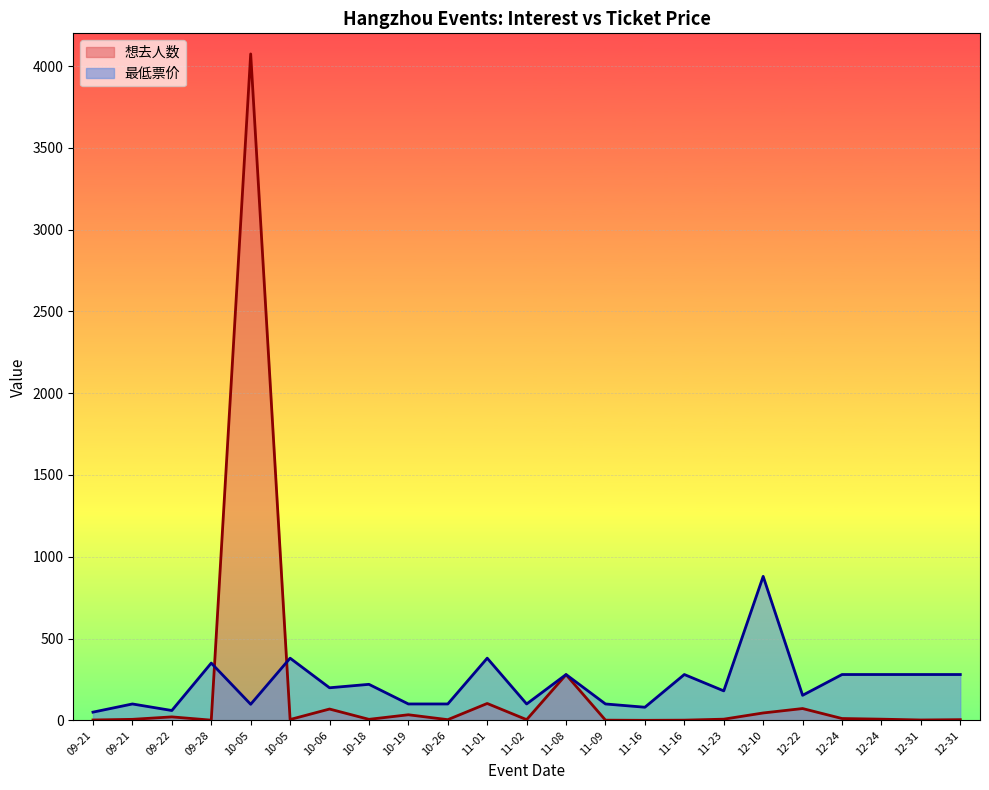

Which series has the largest total across all categories?

最低票价